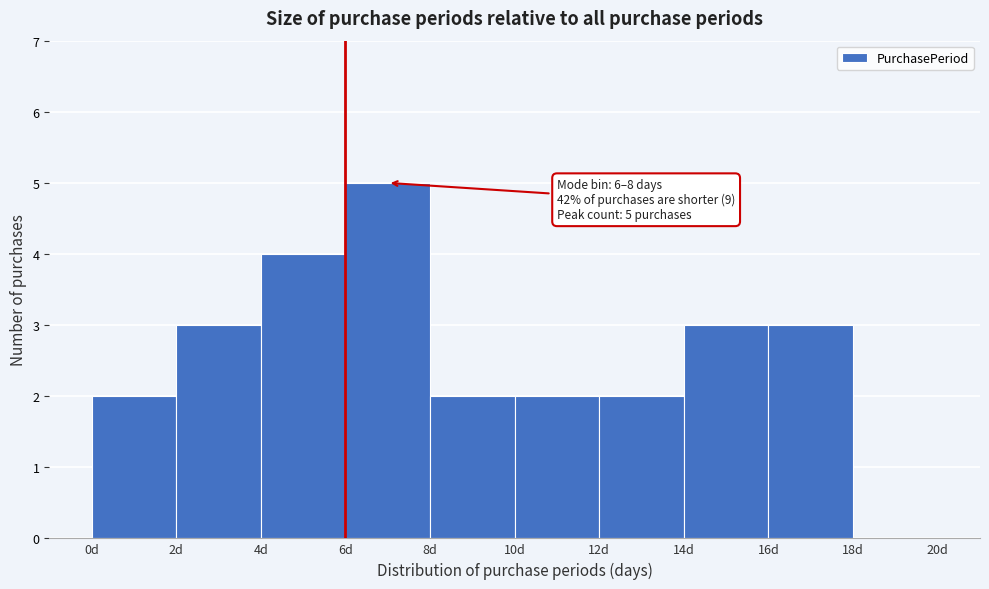

Which range on the x-axis has the tallest bar?

6 to 8